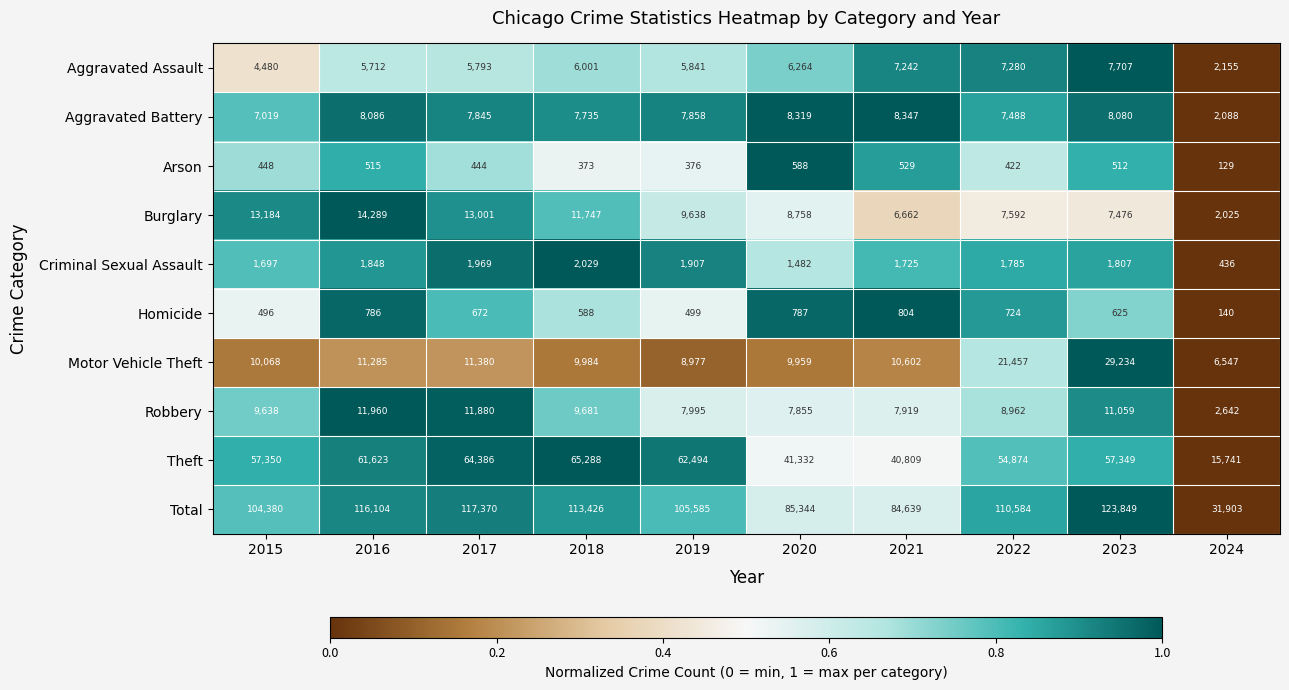

Which category has the highest value across all series?

2023